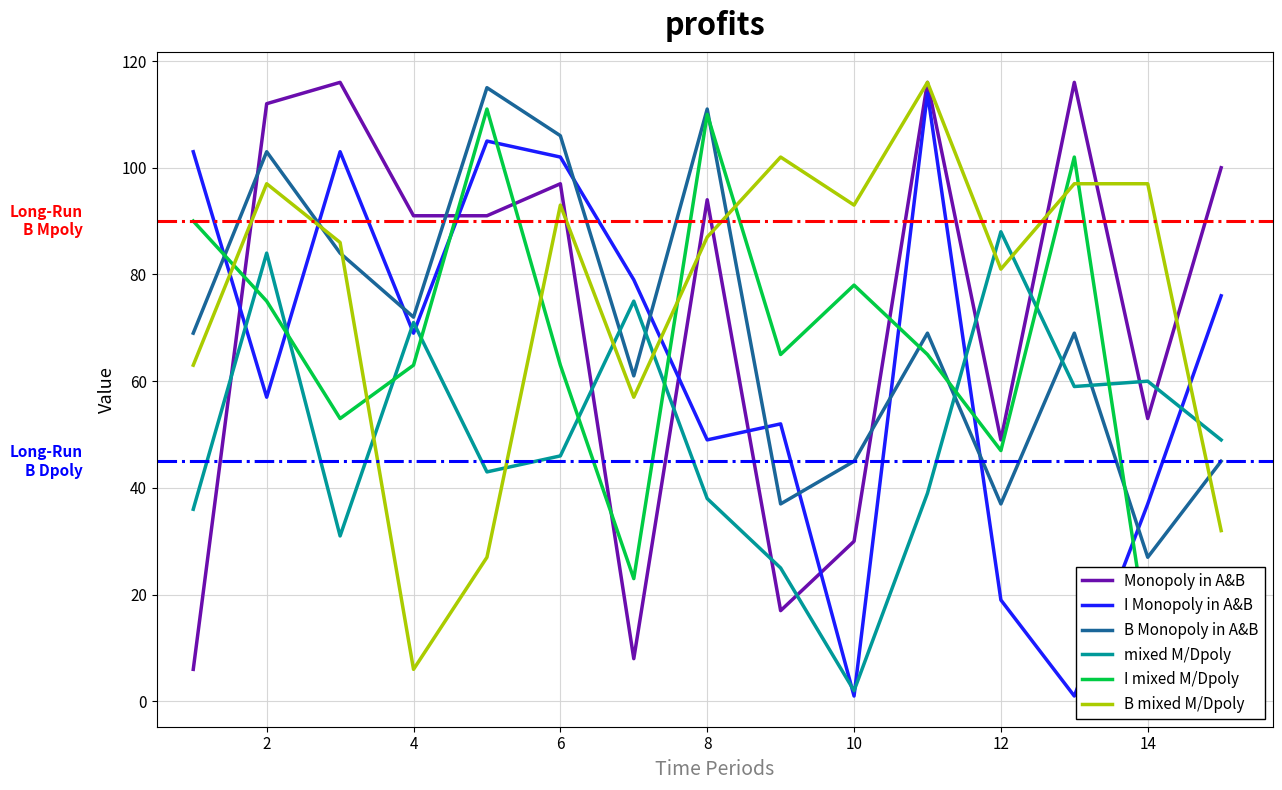

What value does the mixed M/Dpoly series have at 6, to the nearest 10?

50